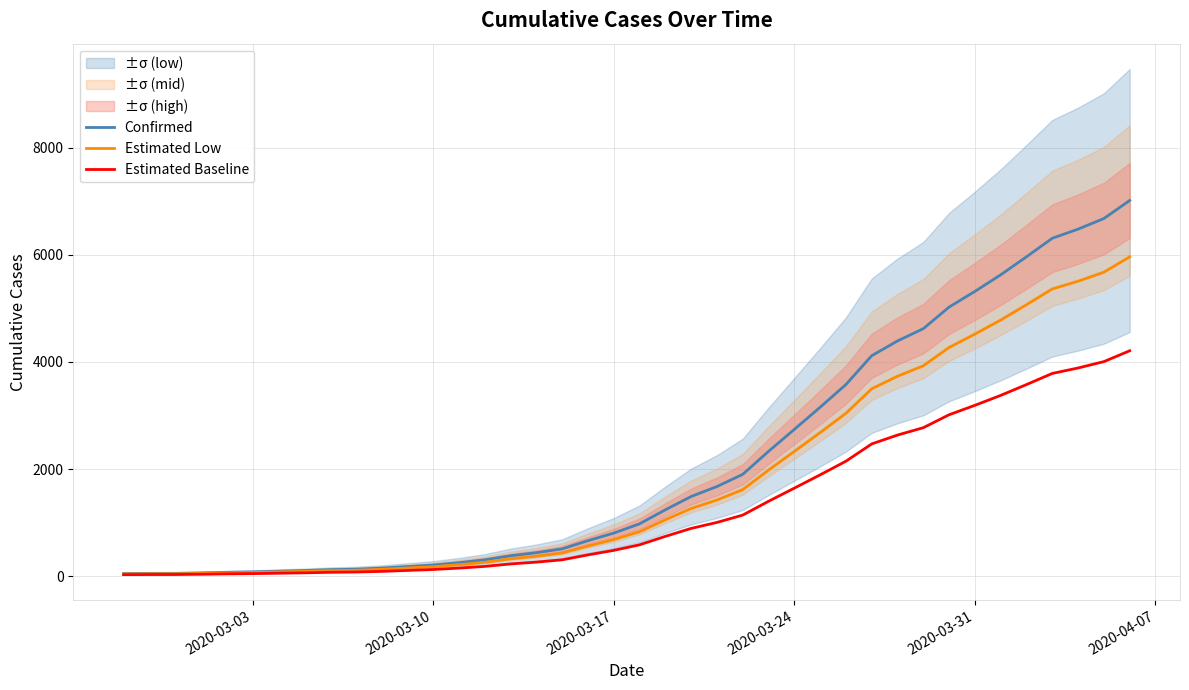

True or false: Estimated Low and Confirmed cross at least once.

False